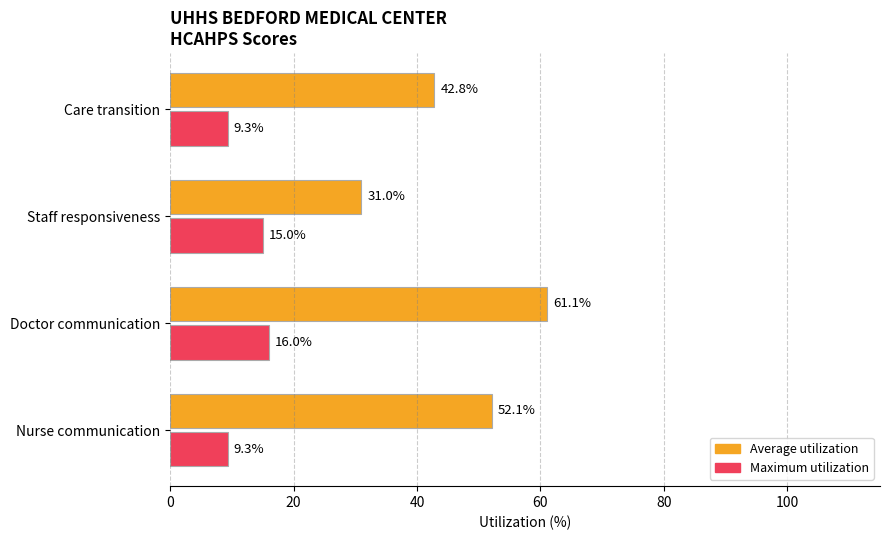

What is the difference between the second highest and minimum values in the Maximum utilization series?

5.7